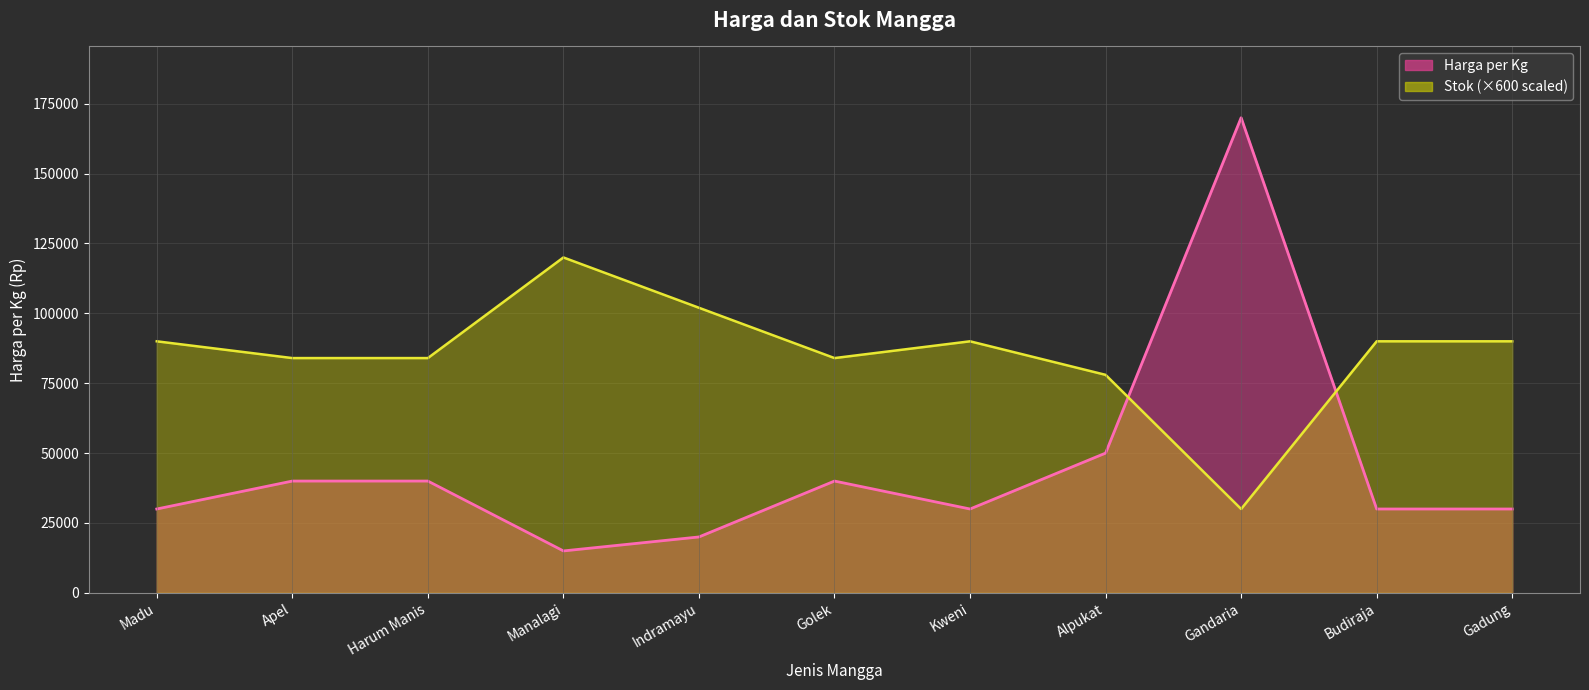

How many intersections are there between Harga per Kg (line) and Stok per Kg (line)?

2